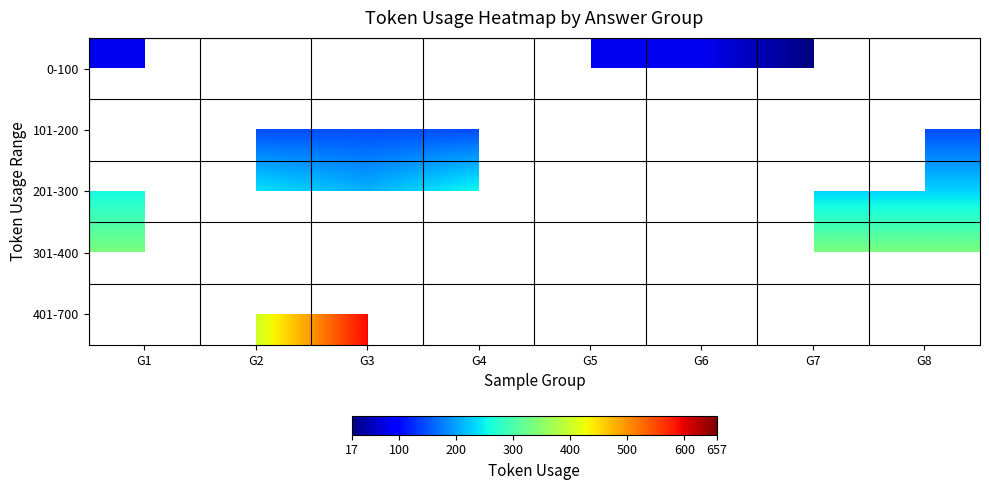

Where is 301-400 nearest to the value 337?

G1